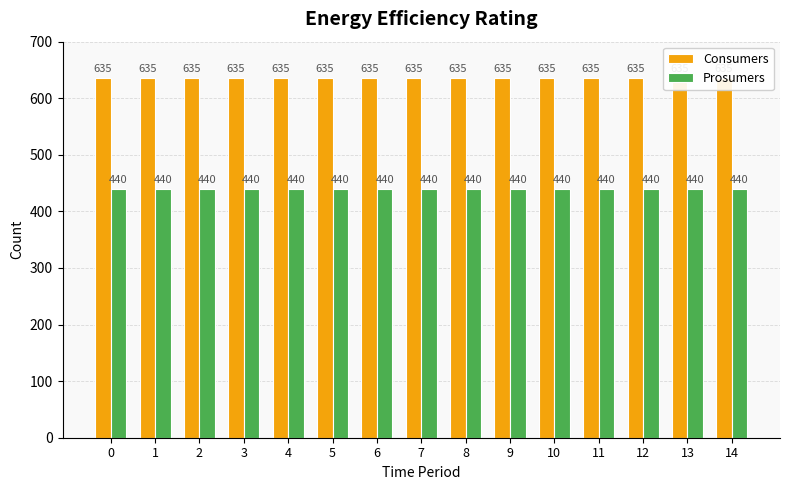

What are all the series names shown in the legend?

Consumers, Prosumers